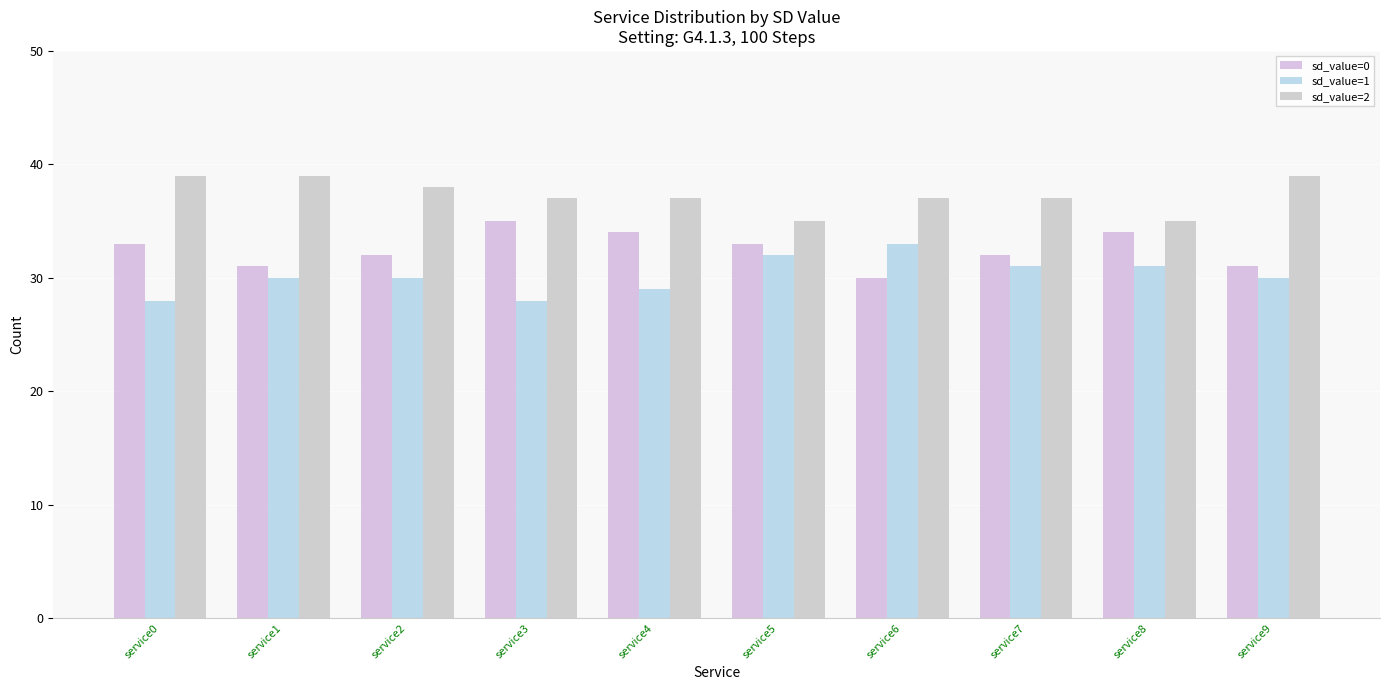

What is the value of the sd_value=0 bar at the 3rd from the left?

32